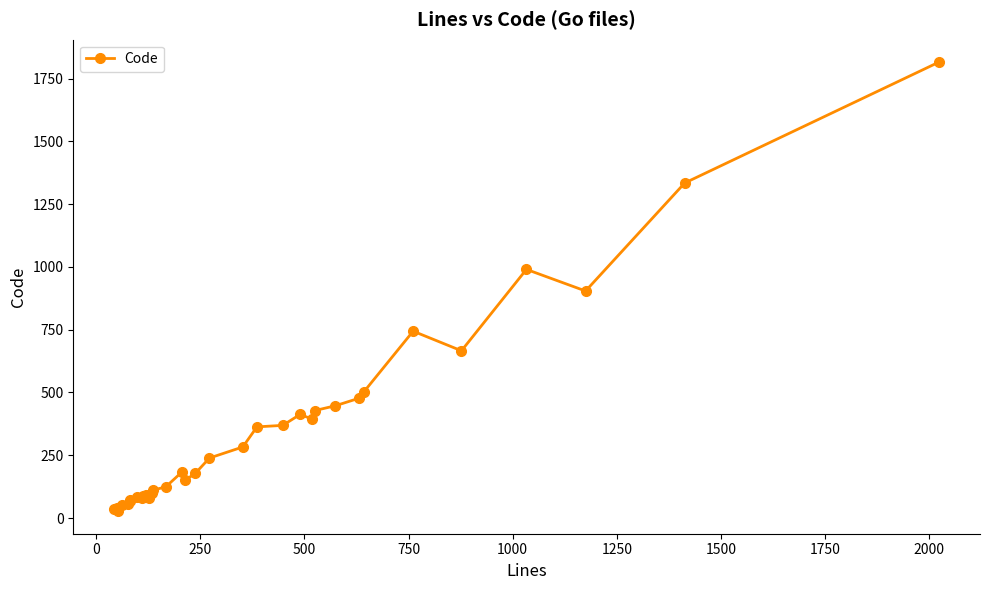

What is the maximum value shown in the chart?

1815